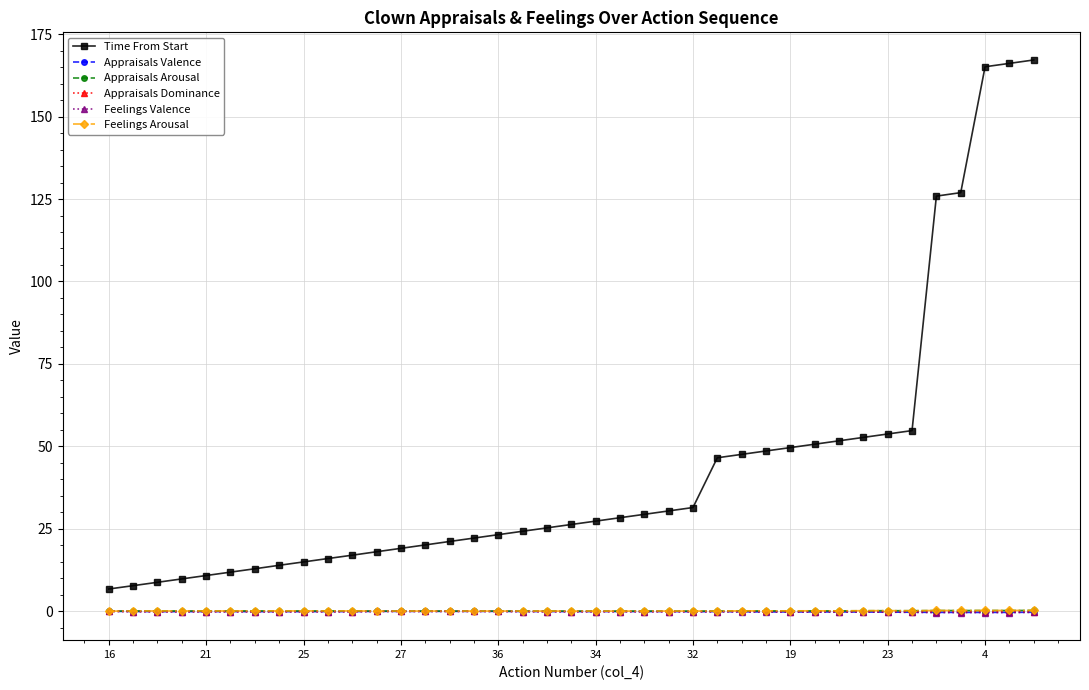

Which series has the largest range (max minus min)?

Time From Start